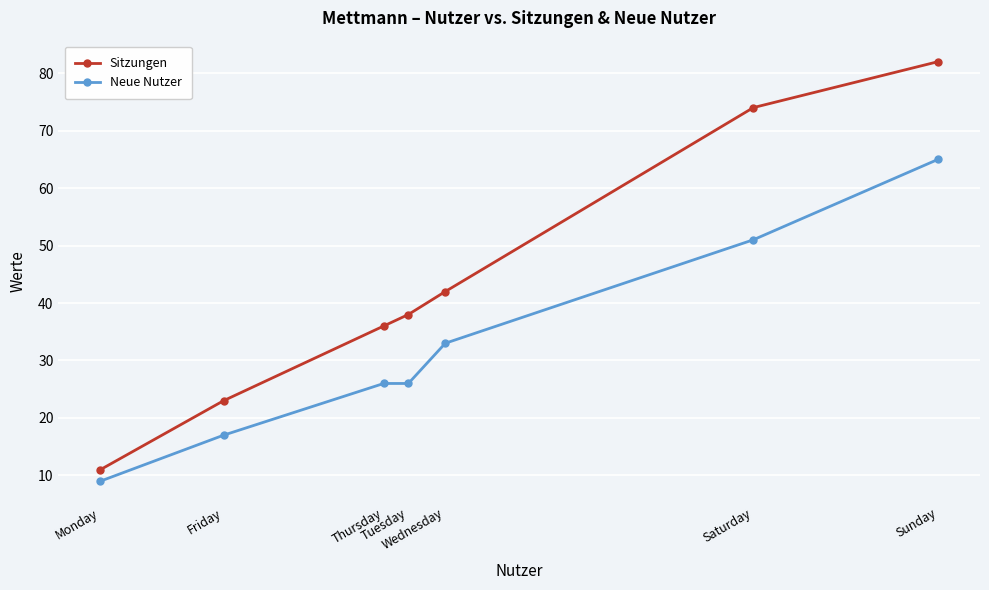

At which label does Neue Nutzer reach its minimum?

Monday